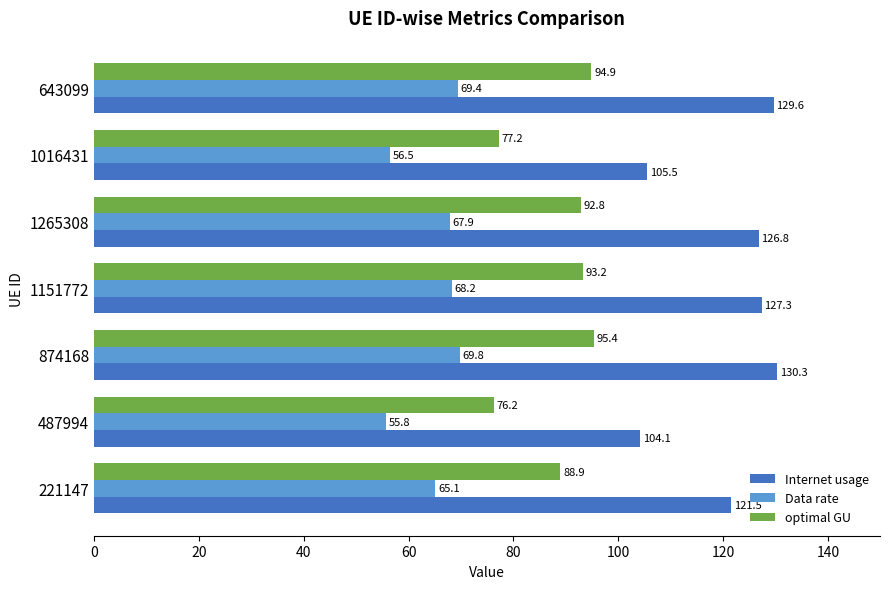

What is the spread (max minus min) of values at 643099?

60.2